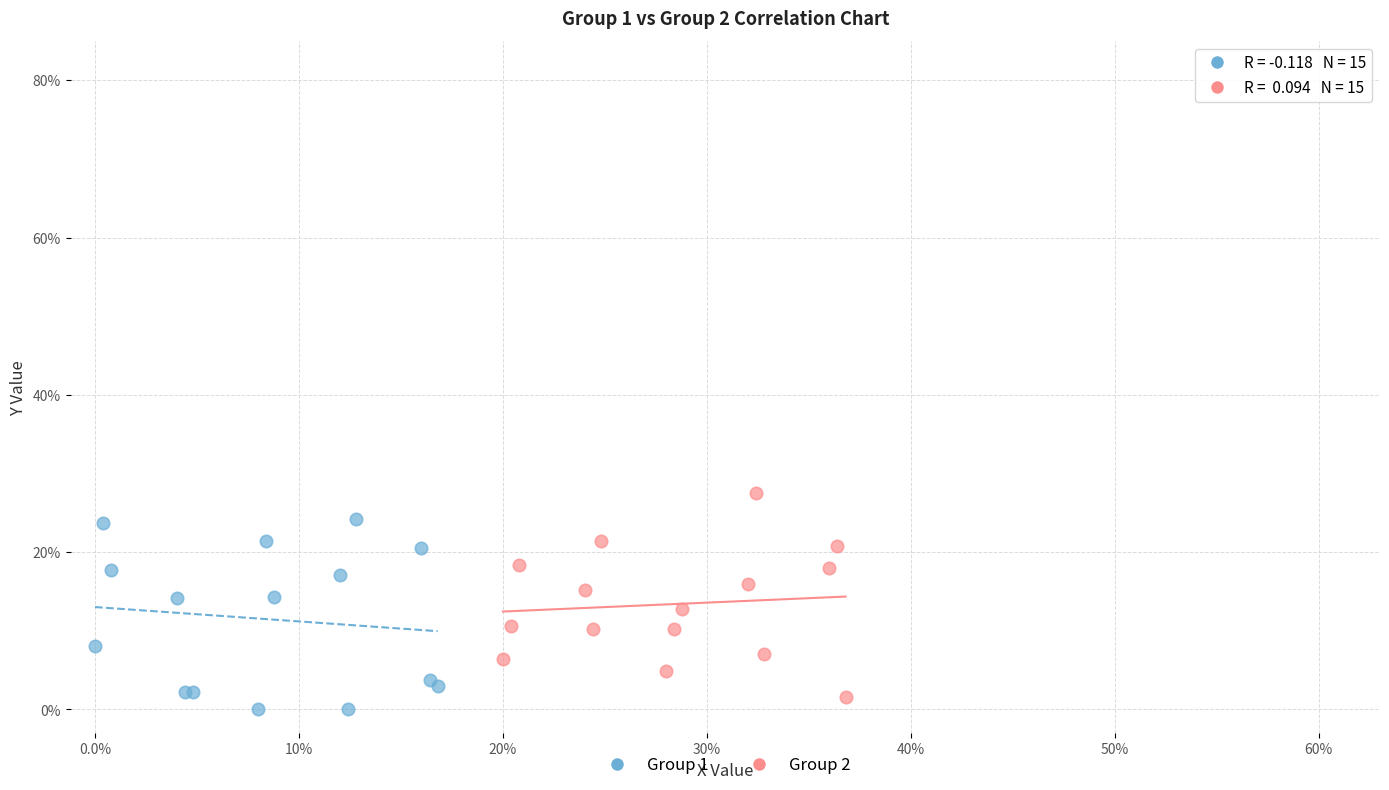

Which series has the largest Y range (max minus min)?

Group 2